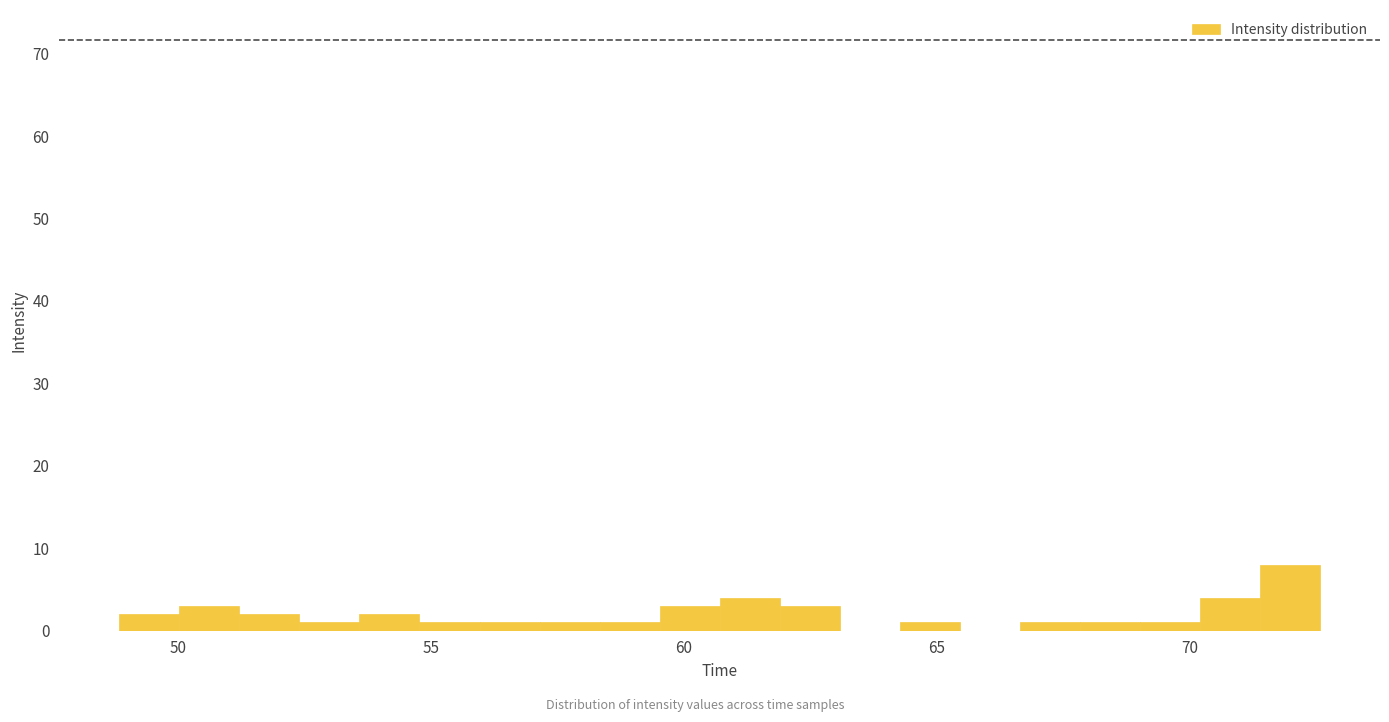

Around what value on the x-axis is the tallest bar? Give the approximate position of its centre, as read against the axis.

72.0